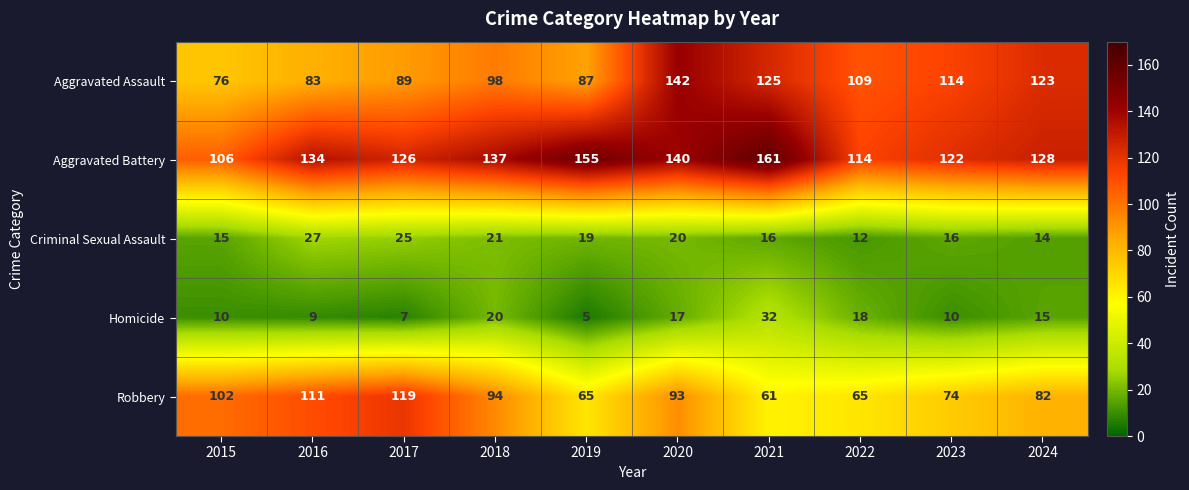

At which category does the chart reach its minimum across all series?

2019